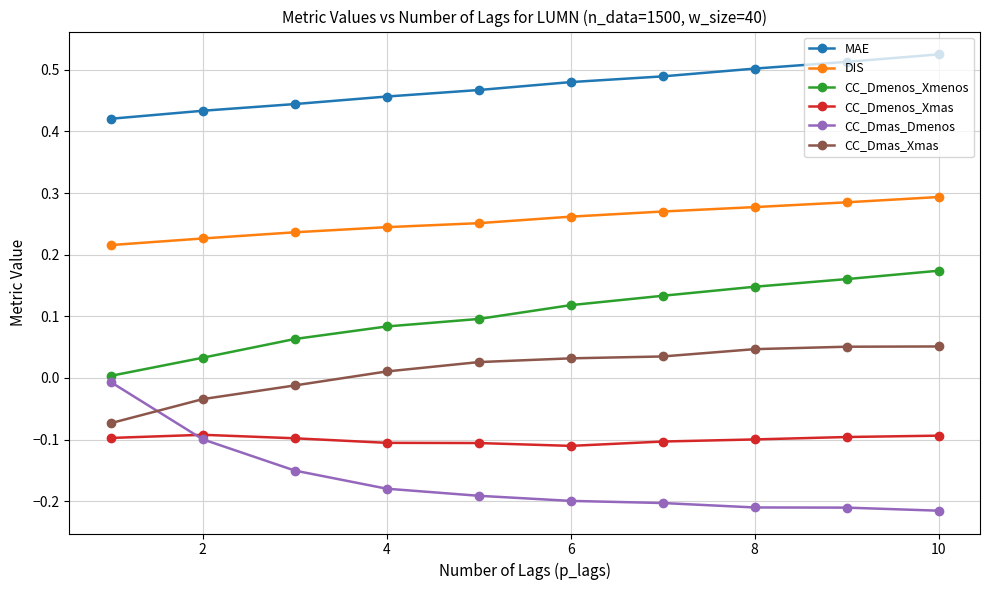

True or false: MAE and DIS cross at least once.

False